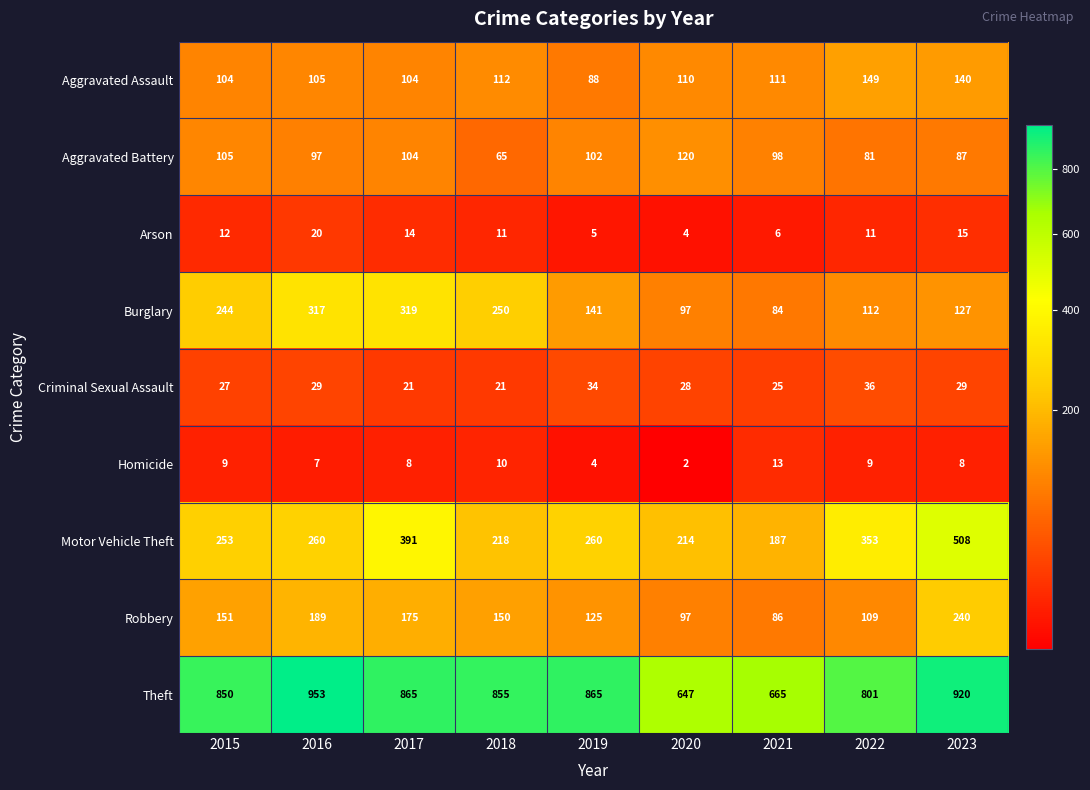

True or false: Homicide has a value of 8 at 2023.

True